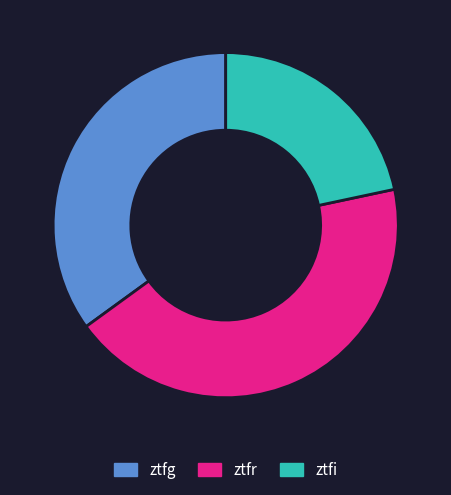

Combined, do ztfr and ztfg account for over 50%?

Yes